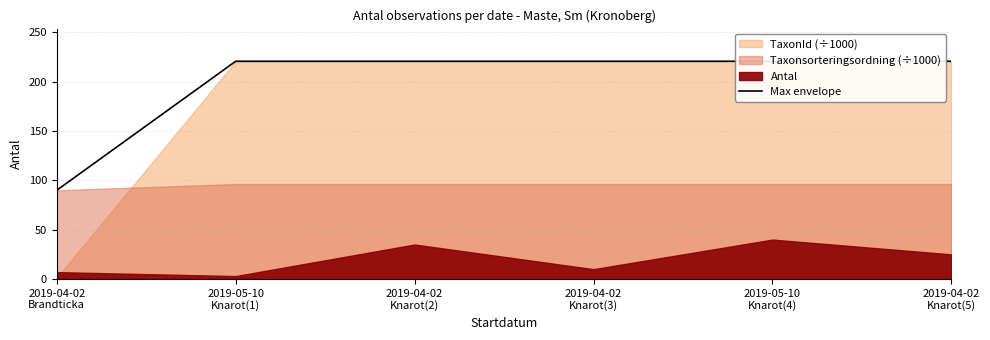

List the labels in order of value, largest first.

2019-05-10
Knarot(1), 2019-04-02
Knarot(2), 2019-04-02
Knarot(3), 2019-05-10
Knarot(4), 2019-04-02
Knarot(5), 2019-04-02
Brandticka